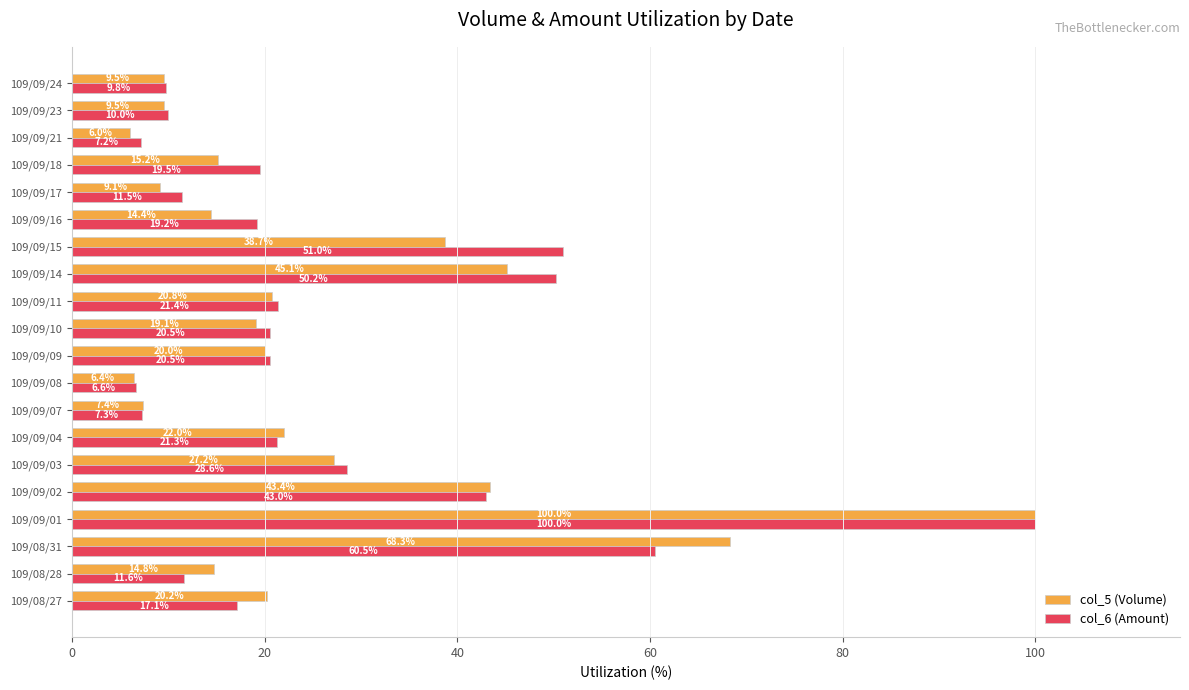

Which label corresponds to the largest value in the chart?

109/09/01